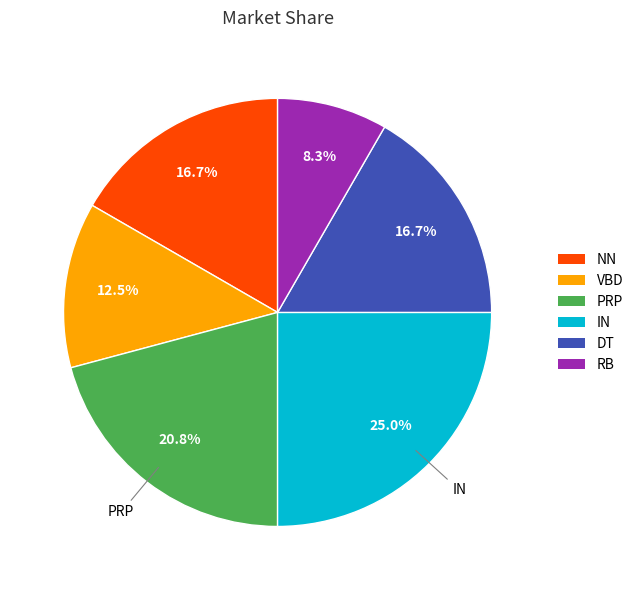

Is there any slice that represents more than half of the pie?

No